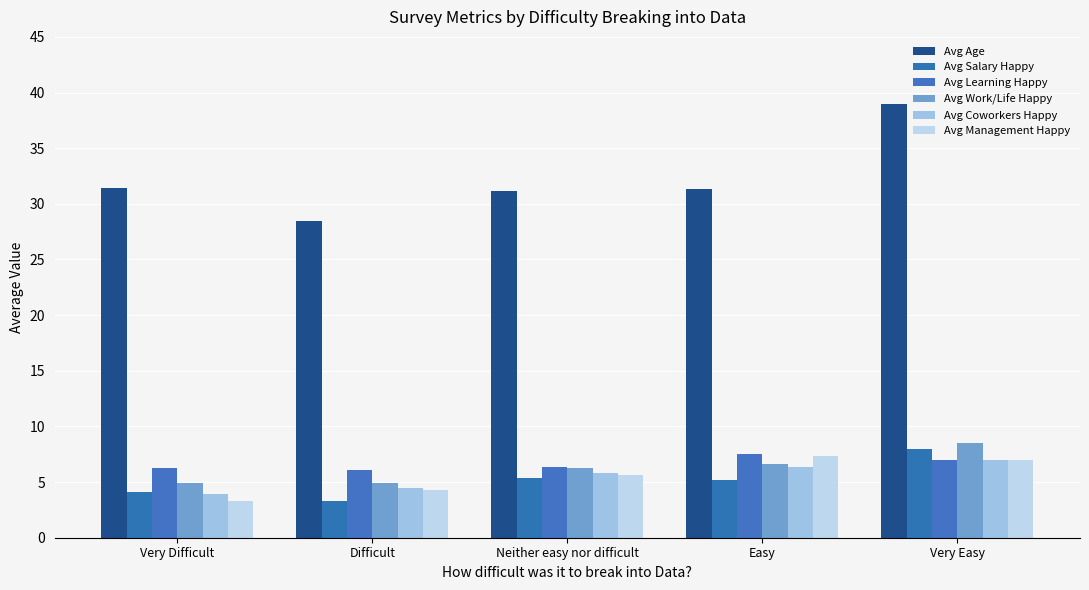

How many bars are there in each group?

6